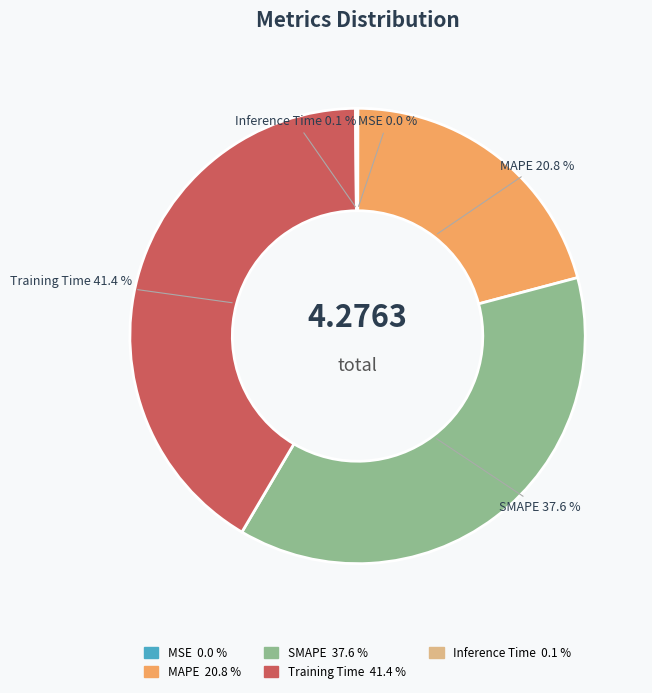

What is the largest slice in the pie chart?

Training Time